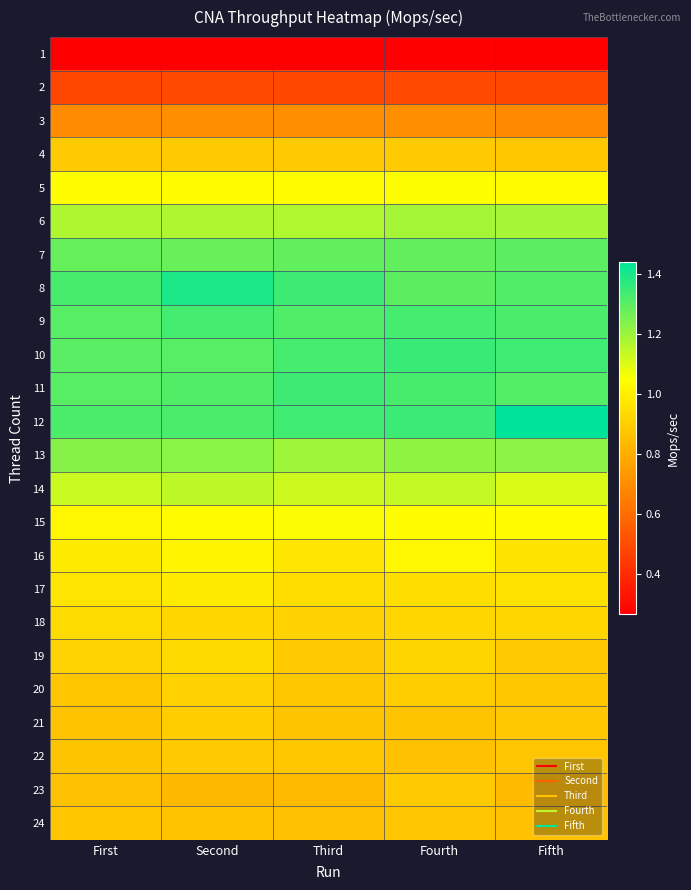

Count the number of data series in this chart.

24